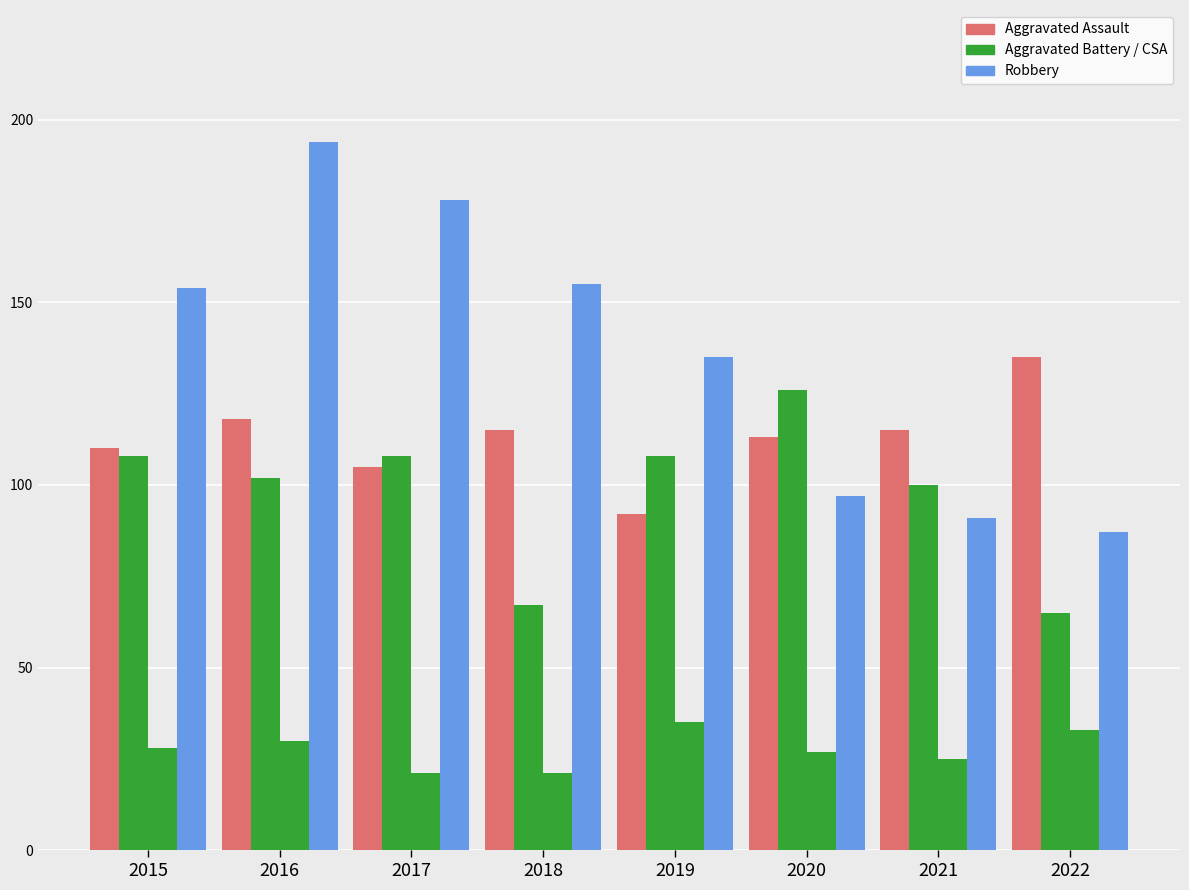

How many groups of bars are there?

8